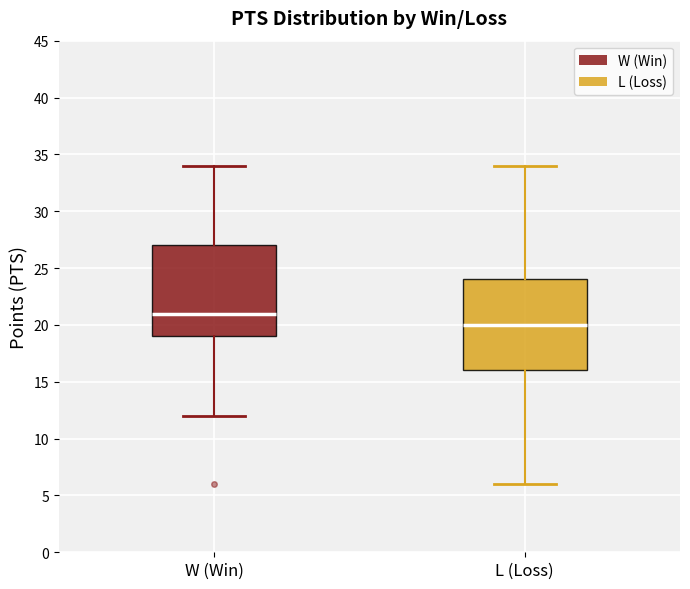

Where does the median line of the box for L (Loss) sit on the y-axis? The values are not printed on the chart, so give them approximately, as read against the axis.

20